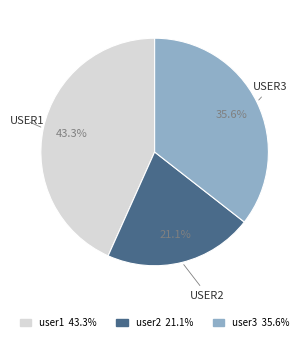

Between user2 and user1, which is larger?

user1